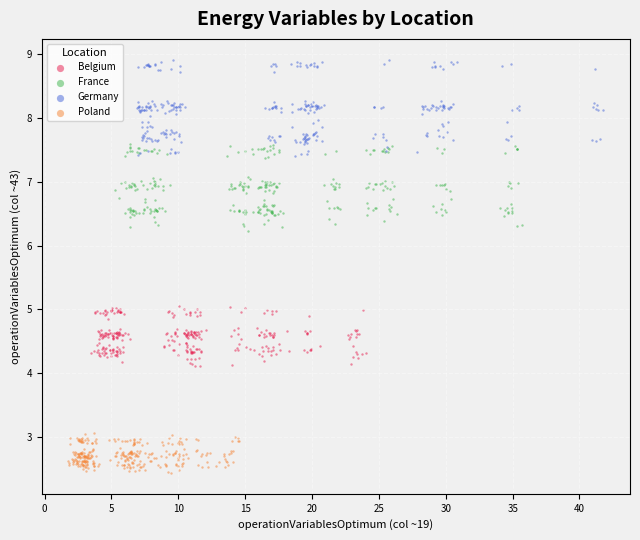

Which series has the widest spread of Y values?

Germany